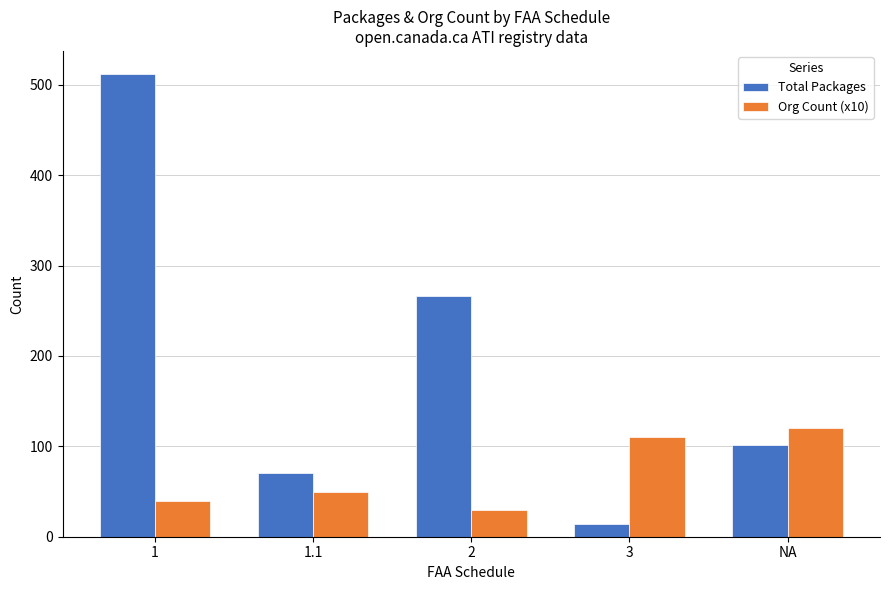

What value does the Org Count (x10) series have at NA?

120